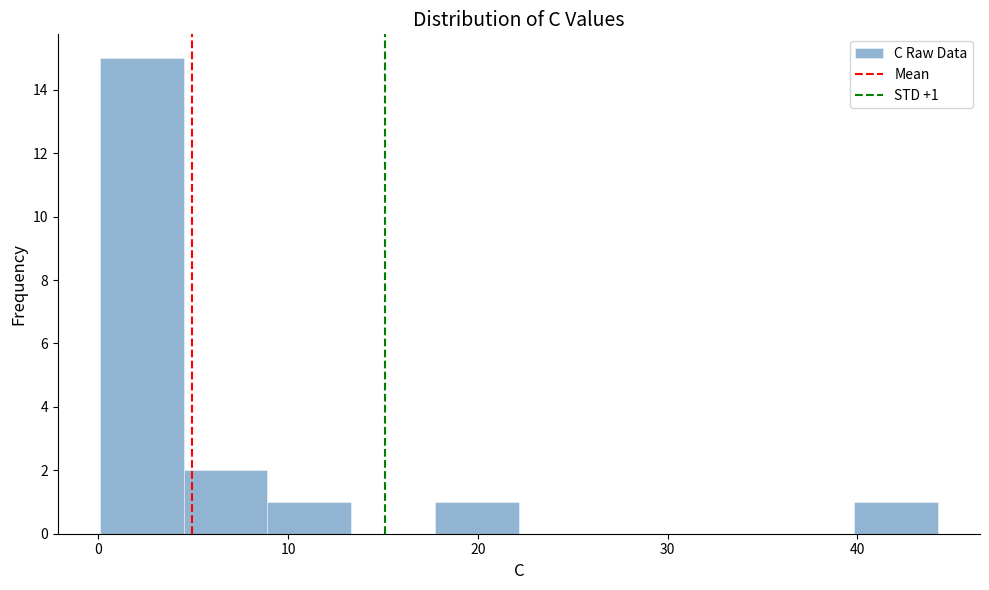

Which range on the x-axis has the tallest bar?

0 to 4